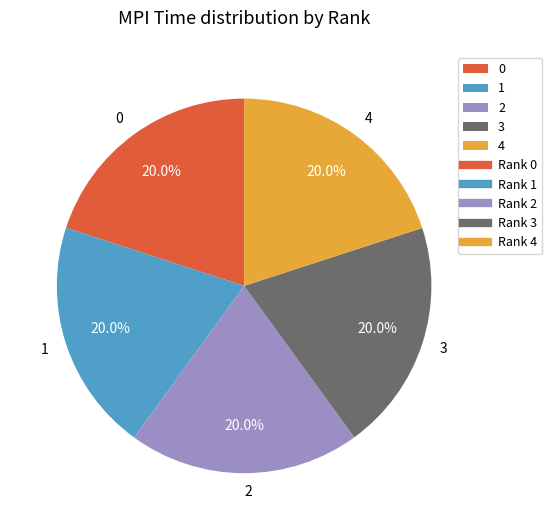

What is the ratio of the value at 0 to the value at 1?

1.0